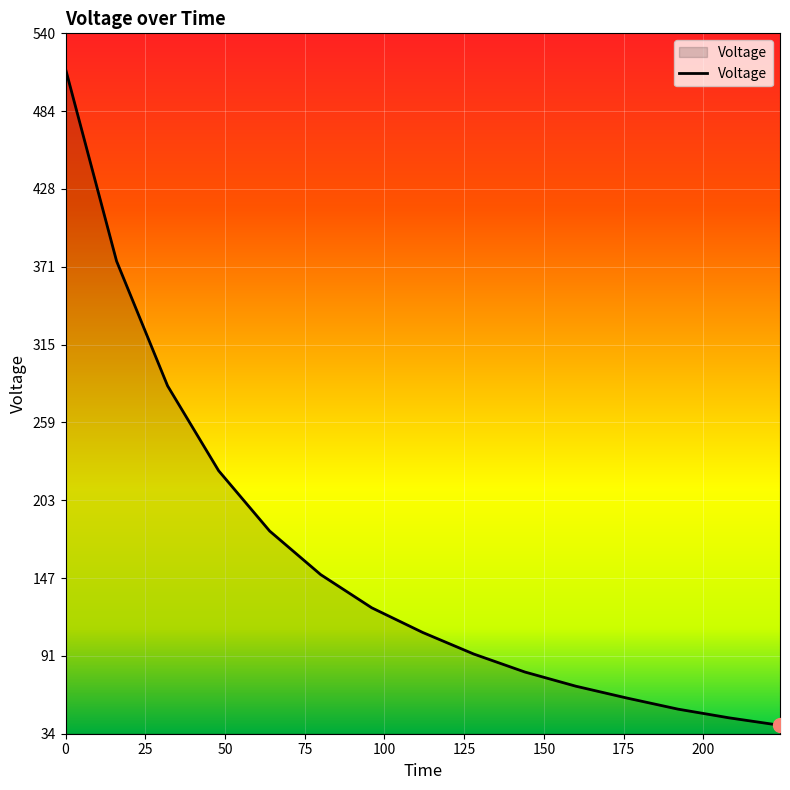

What is the difference between the maximum and minimum values?

473.6